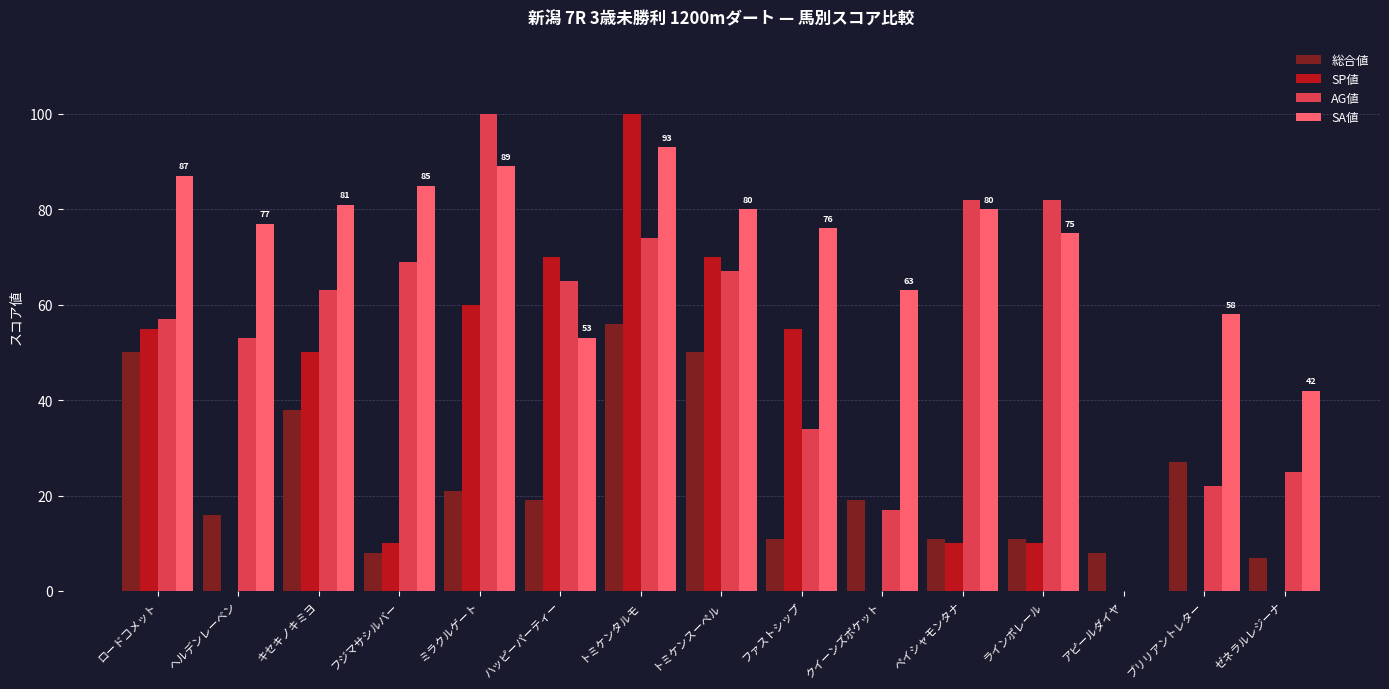

Is it true that AG値 equals 63 at キセキノキミヨ?

True